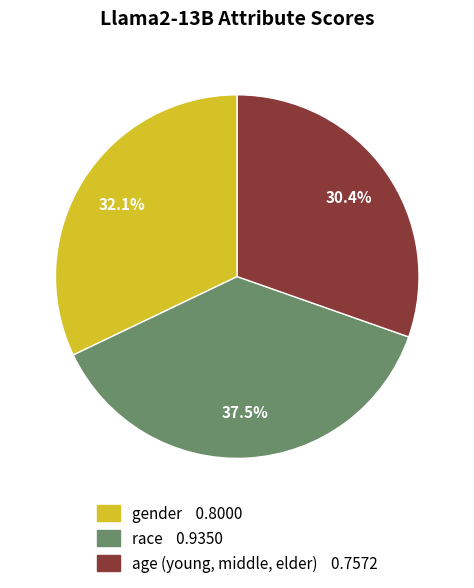

To the nearest percent, what is the difference between the gender and race slice percentages?

5%